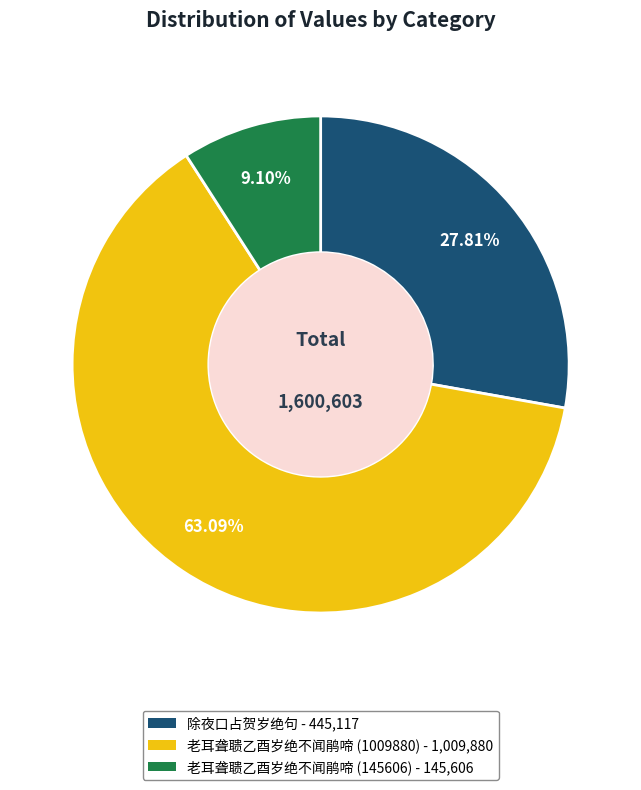

Is there a majority slice in this chart?

Yes